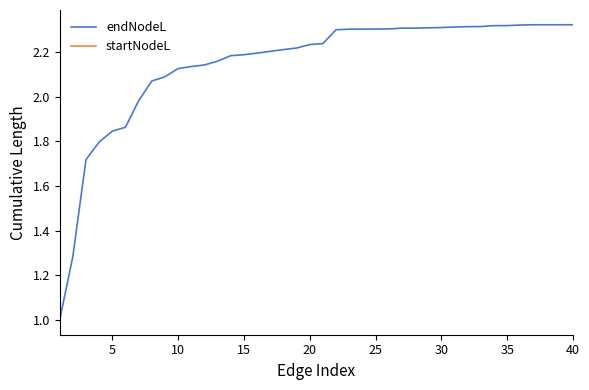

Which series has the widest spread of values?

endNodeL